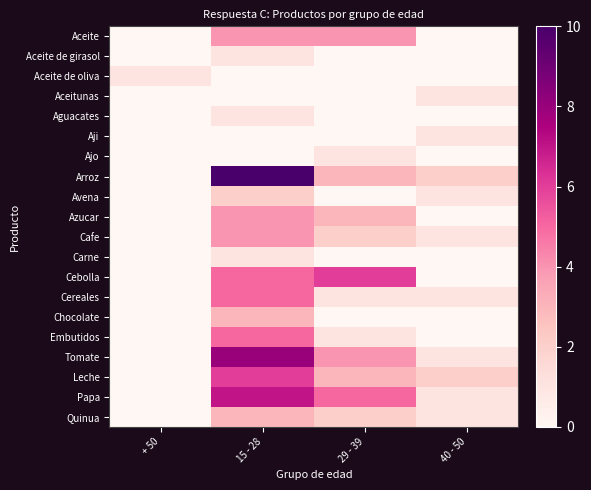

Reading left to right, what are all the values shown in this chart?

Aceite: + 50=0	15 - 28=4	29 - 39=4	40 - 50=0
Aceite de girasol: + 50=0	15 - 28=1	29 - 39=0	40 - 50=0
Aceite de oliva: + 50=1	15 - 28=0	29 - 39=0	40 - 50=0
Aceitunas: + 50=0	15 - 28=0	29 - 39=0	40 - 50=1
Aguacates: + 50=0	15 - 28=1	29 - 39=0	40 - 50=0
Aji: + 50=0	15 - 28=0	29 - 39=0	40 - 50=1
Ajo: + 50=0	15 - 28=0	29 - 39=1	40 - 50=0
Arroz: + 50=0	15 - 28=10	29 - 39=3	40 - 50=2
Avena: + 50=0	15 - 28=2	29 - 39=0	40 - 50=1
Azucar: + 50=0	15 - 28=4	29 - 39=3	40 - 50=0
Cafe: + 50=0	15 - 28=4	29 - 39=2	40 - 50=1
Carne: + 50=0	15 - 28=1	29 - 39=0	40 - 50=0
Cebolla: + 50=0	15 - 28=5	29 - 39=6	40 - 50=0
Cereales: + 50=0	15 - 28=5	29 - 39=1	40 - 50=1
Chocolate: + 50=0	15 - 28=3	29 - 39=0	40 - 50=0
Embutidos: + 50=0	15 - 28=5	29 - 39=1	40 - 50=0
Tomate: + 50=0	15 - 28=8	29 - 39=4	40 - 50=1
Leche: + 50=0	15 - 28=6	29 - 39=3	40 - 50=2
Papa: + 50=0	15 - 28=7	29 - 39=5	40 - 50=1
Quinua: + 50=0	15 - 28=3	29 - 39=2	40 - 50=1